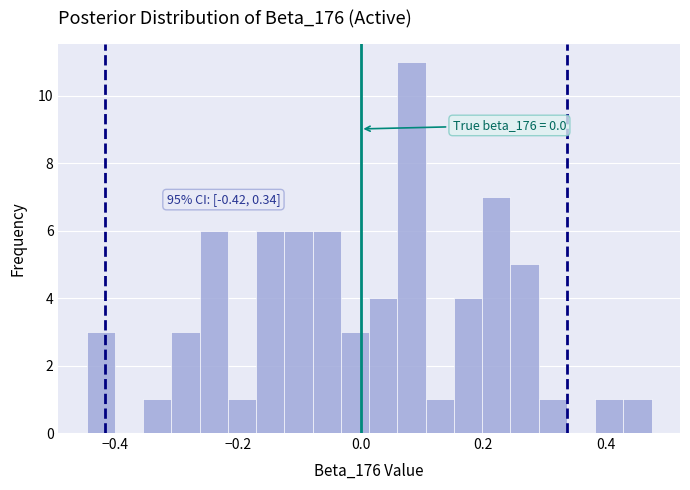

Around what value on the x-axis is the tallest bar? Give the approximate position of its centre, as read against the axis.

0.08